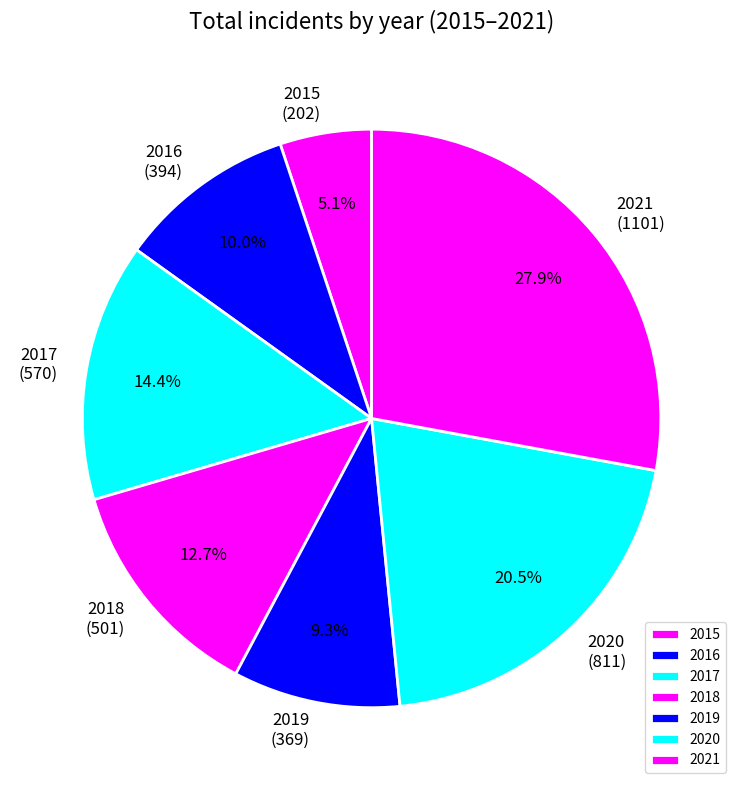

Rank the categories by value from highest to lowest.

2021, 2020, 2017, 2018, 2016, 2019, 2015